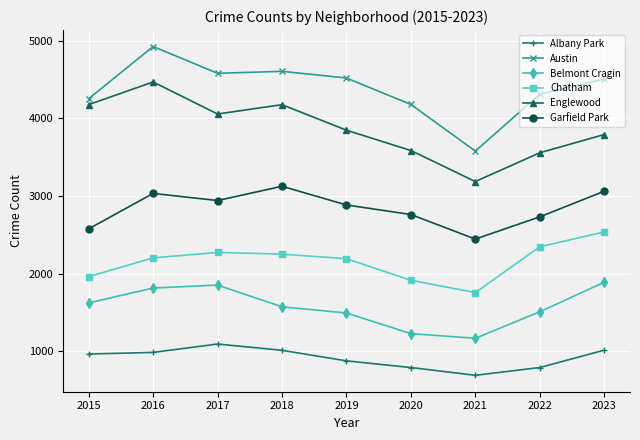

Which series changed the most between 2015 and 2016?

Austin